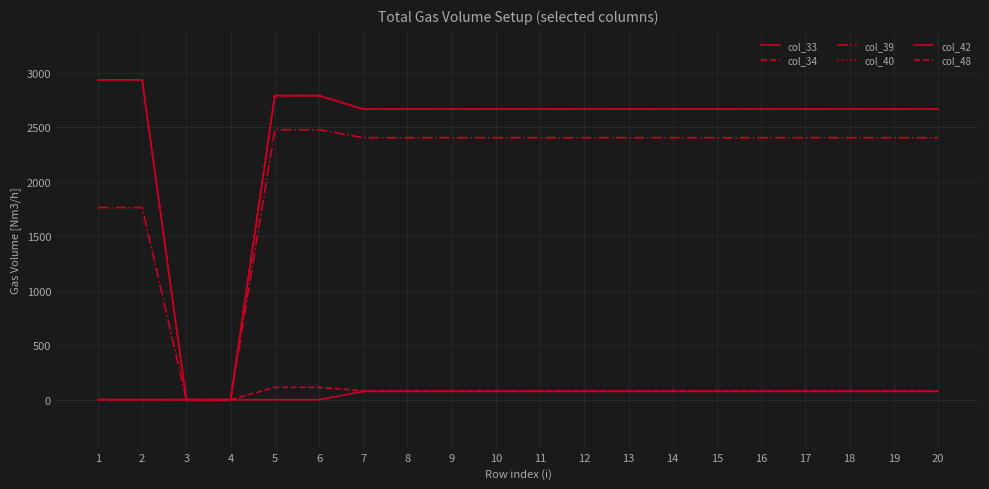

At how many categories does at least one series exceed 371?

18